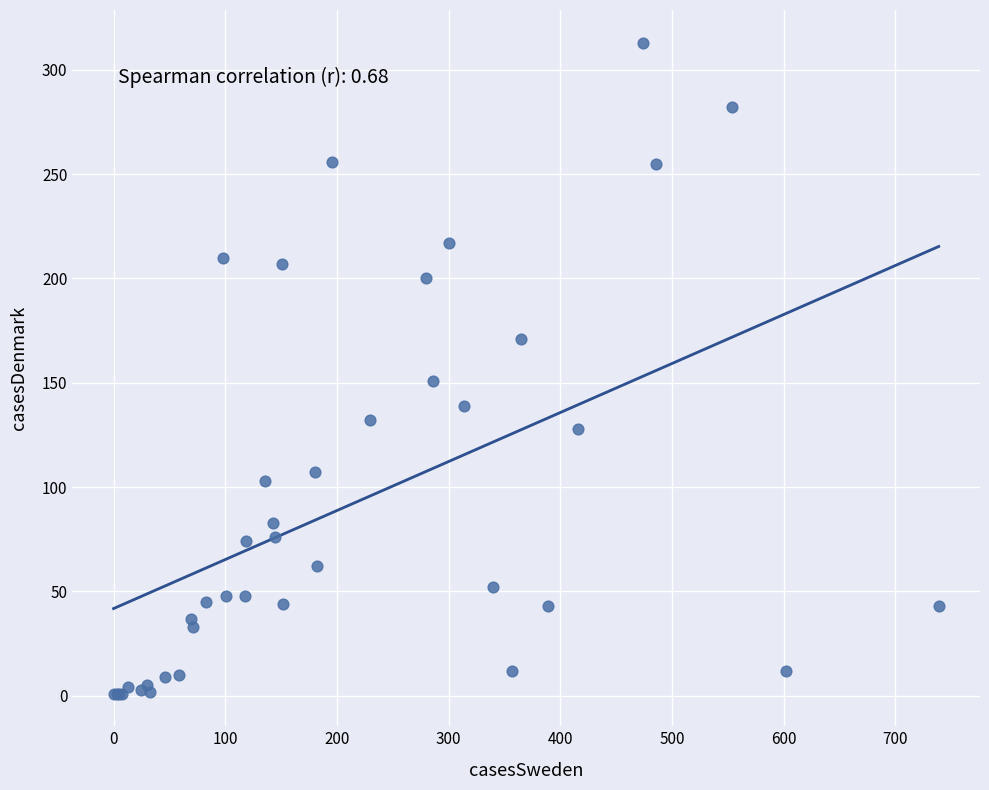

What Y value in the scatter plot is closest to 157?

151